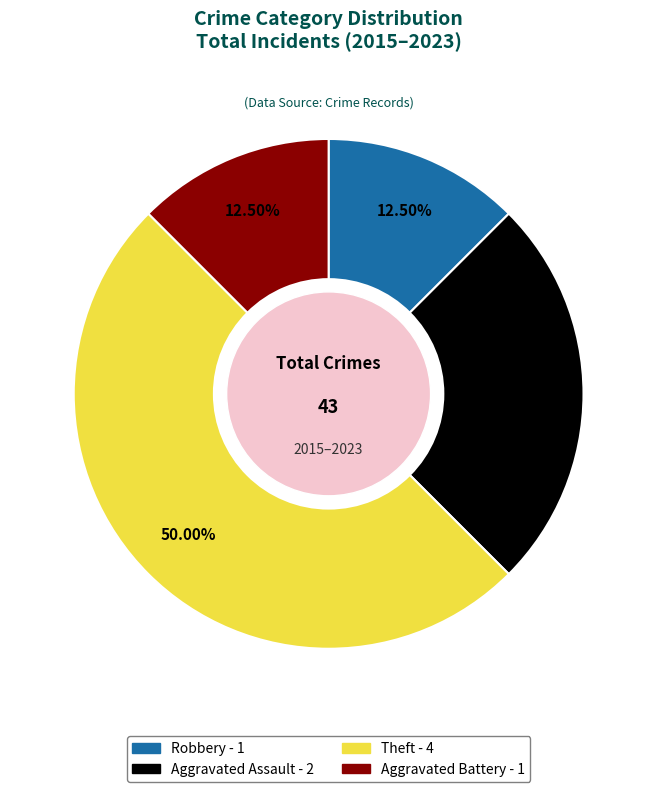

Count the number of slices in the pie.

4